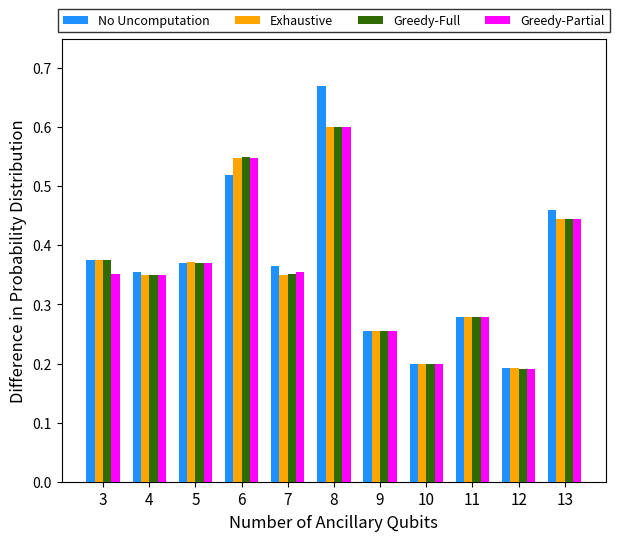

Where is Greedy-Partial nearest to the value 0?

12